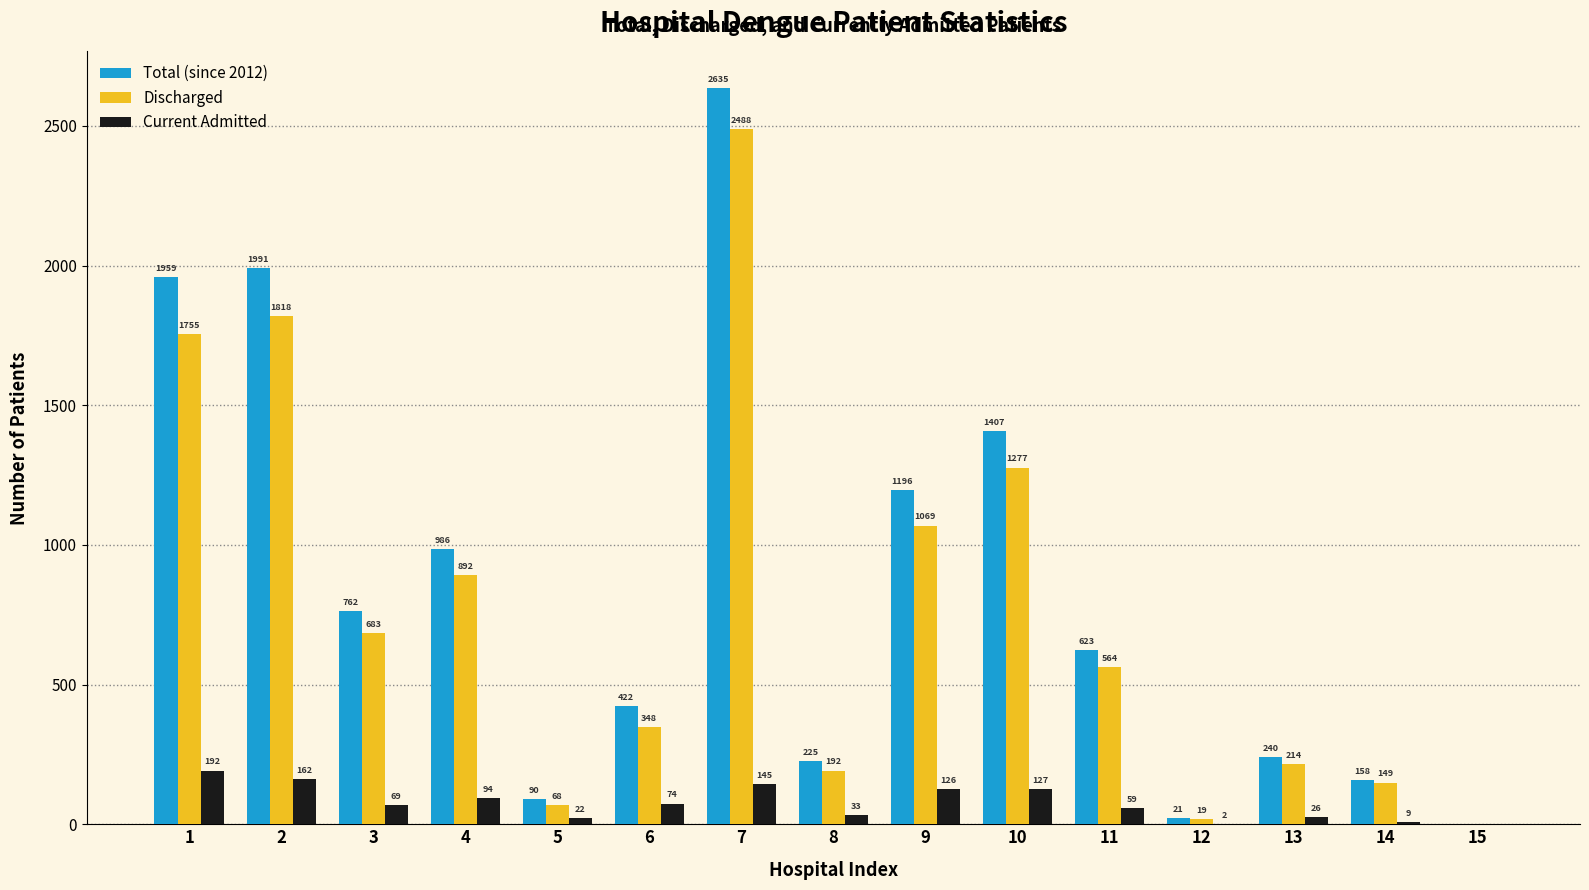

At which label is Total (since 2012) closest to 1317?

10